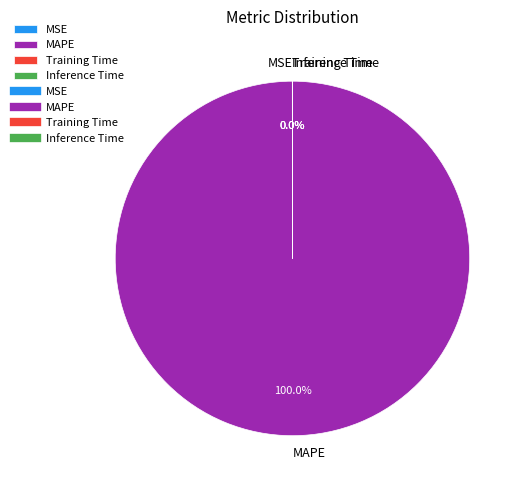

Is MAPE the majority of the pie?

Yes